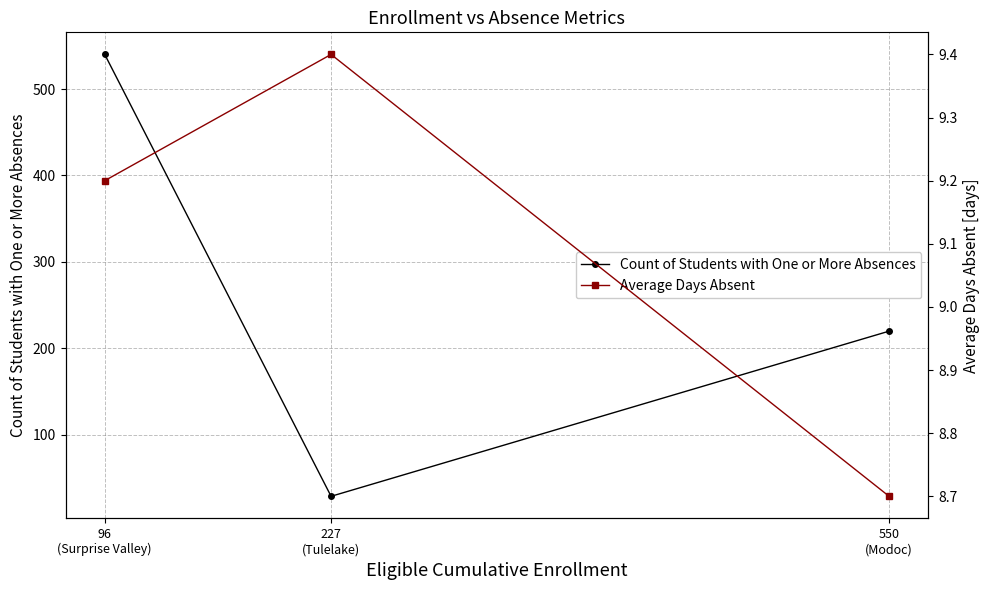

Reading left to right, what are all the values shown in this chart?

Count of Students with One or More Absences: 540.0	29.0	220.0
Average Days Absent: 9.2	9.4	8.7